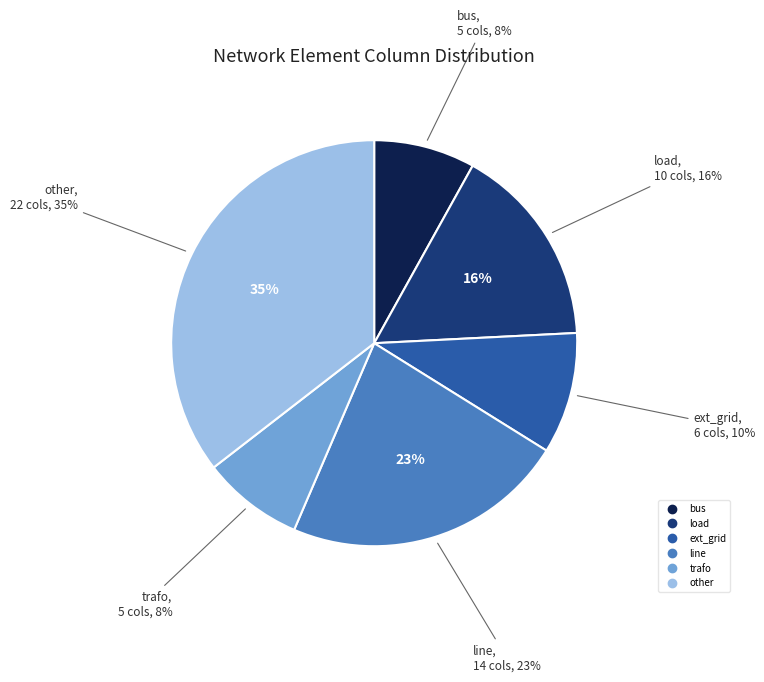

What is the smallest slice in the pie chart?

bus